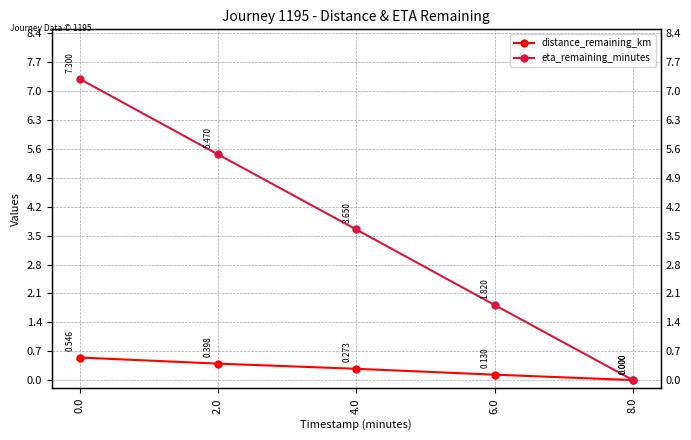

What position from the left is 2.0?

2